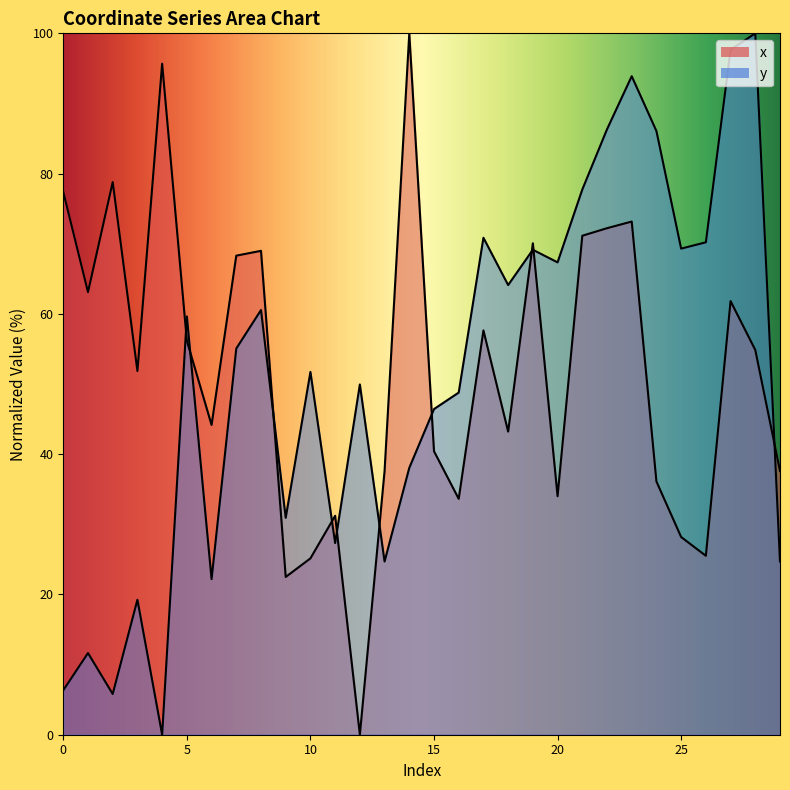

What value does the y series have at 9?

30.9